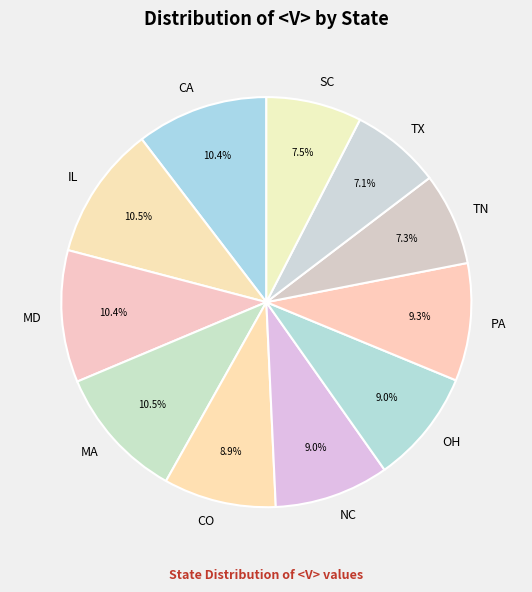

Between SC and PA, which is larger?

PA